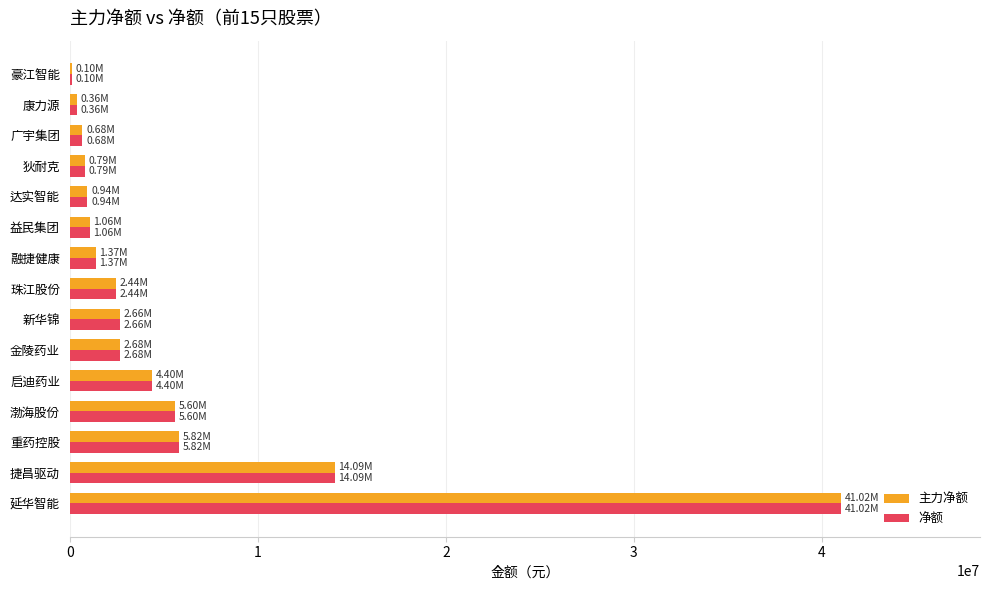

Which label corresponds to the largest value in the chart?

延华智能